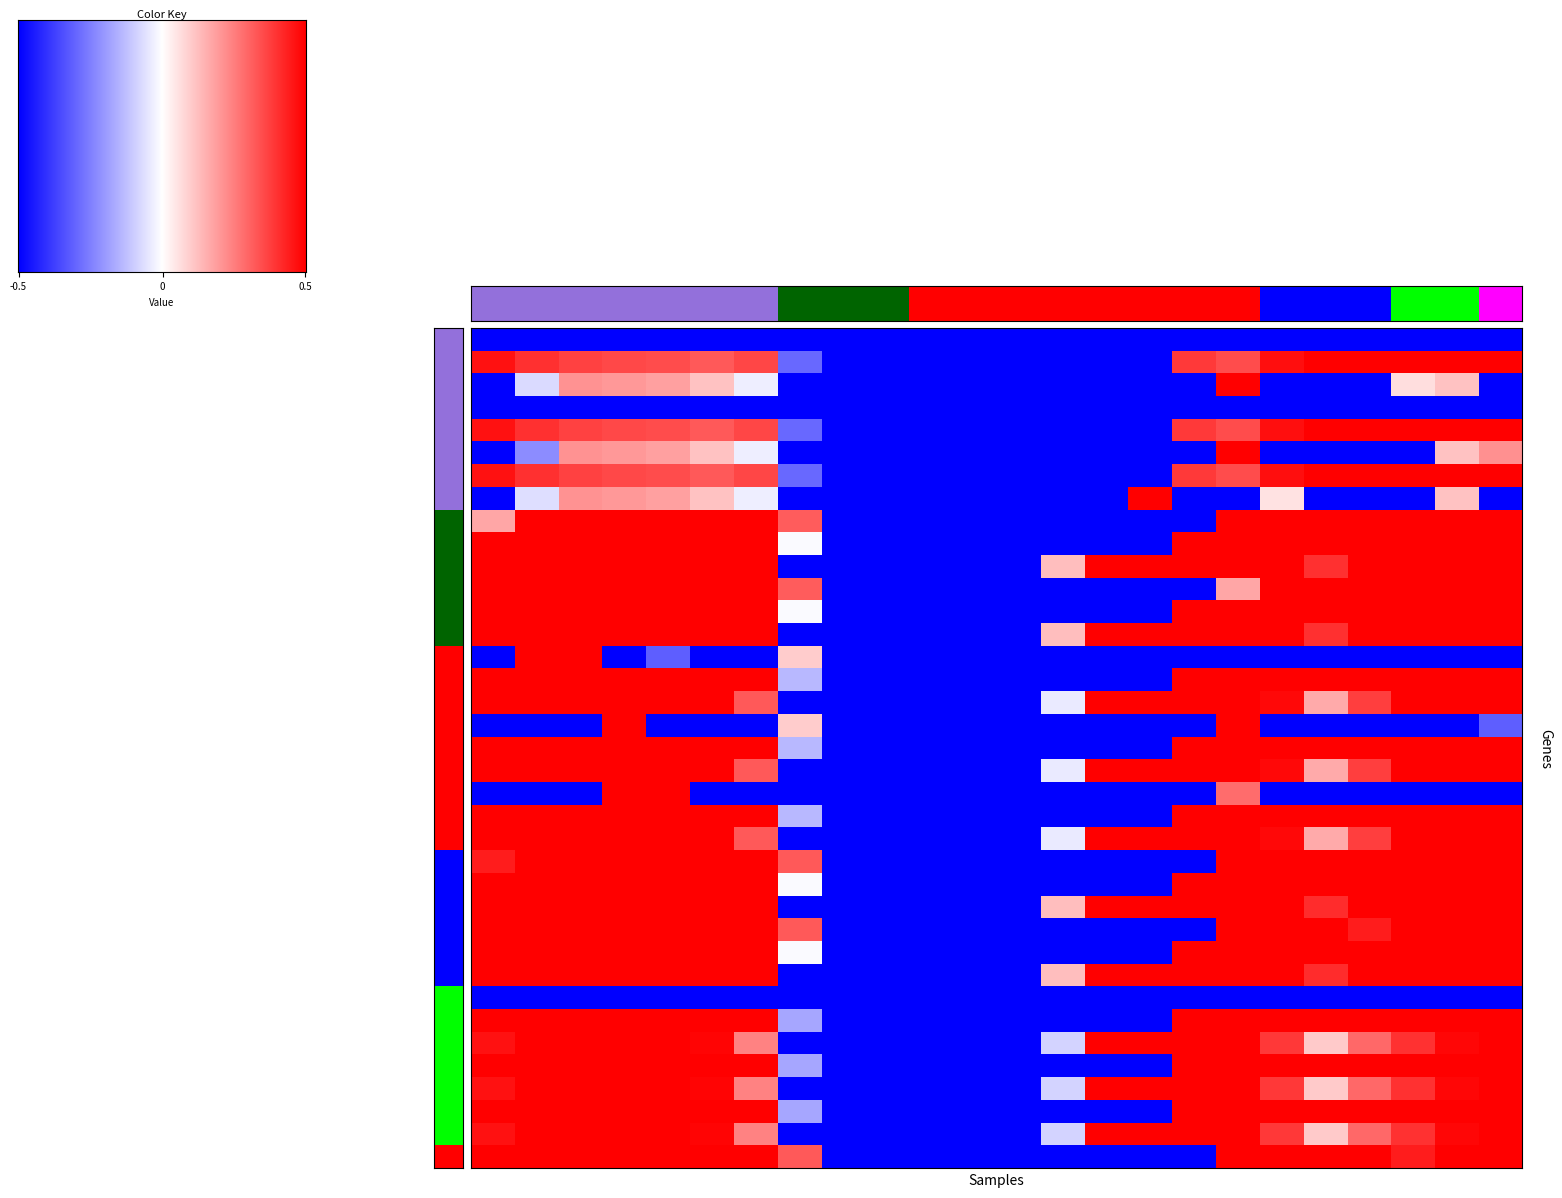

What is the spread (max minus min) of values at 19?

1.0